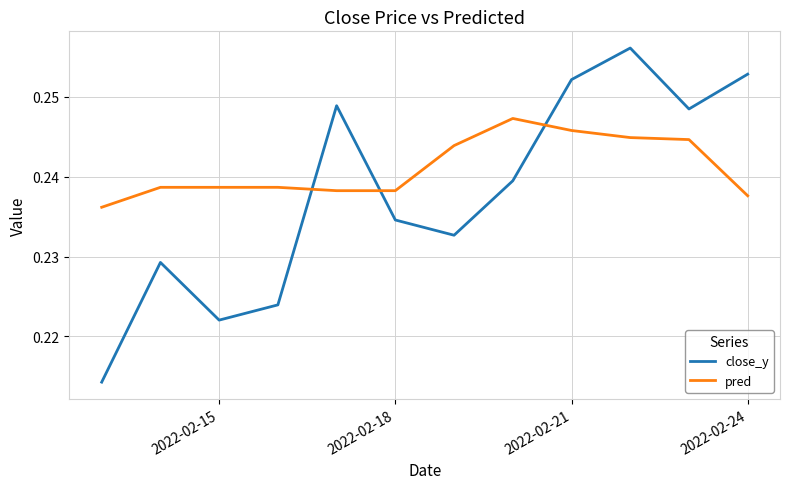

List the series in order of their peak value, lowest first.

pred, close_y